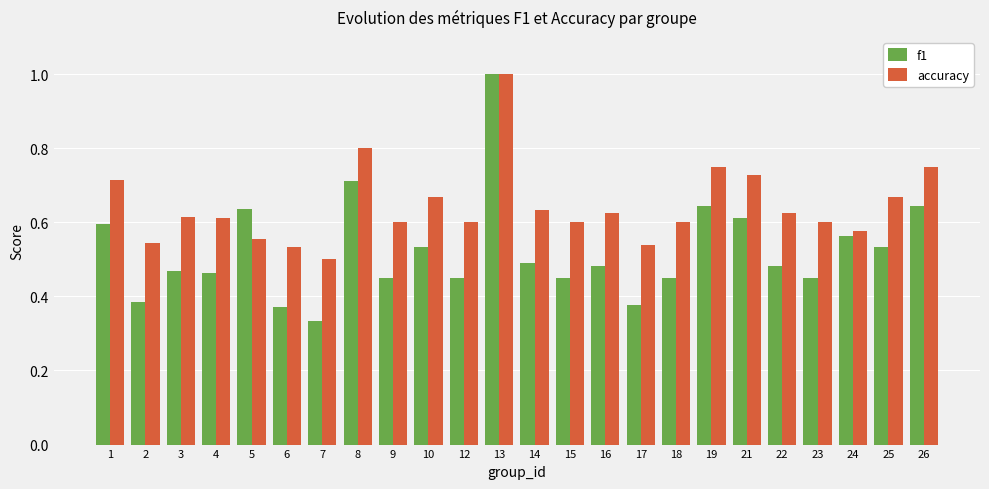

At which label is f1 closest to 0?

7